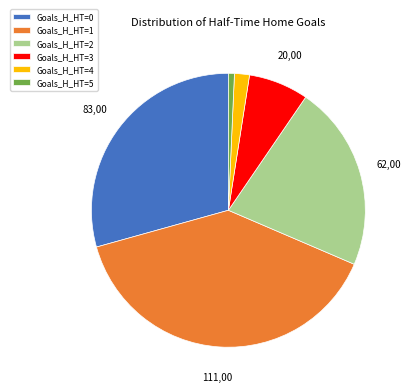

Count the number of slices in the pie.

6